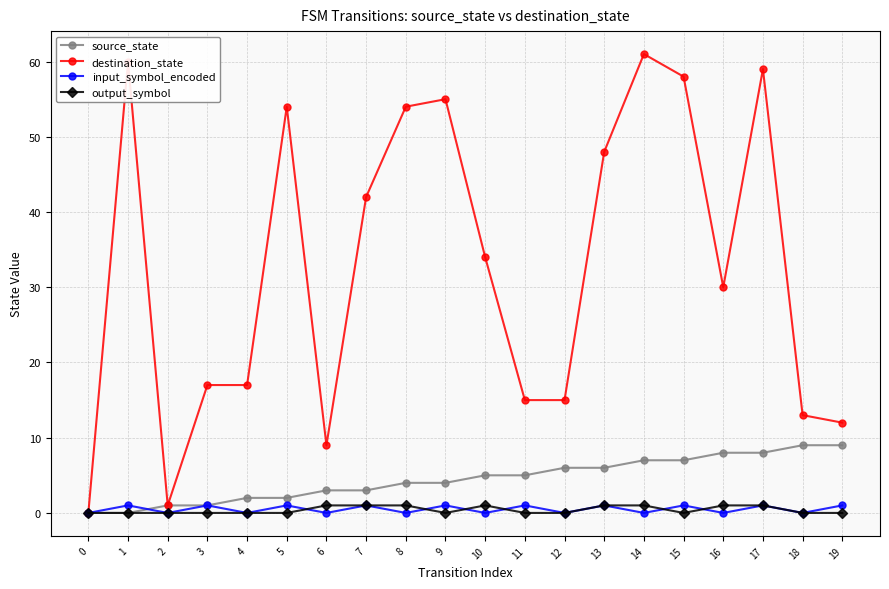

Is the value of source_state at 19 greater than the value of destination_state at 3?

No